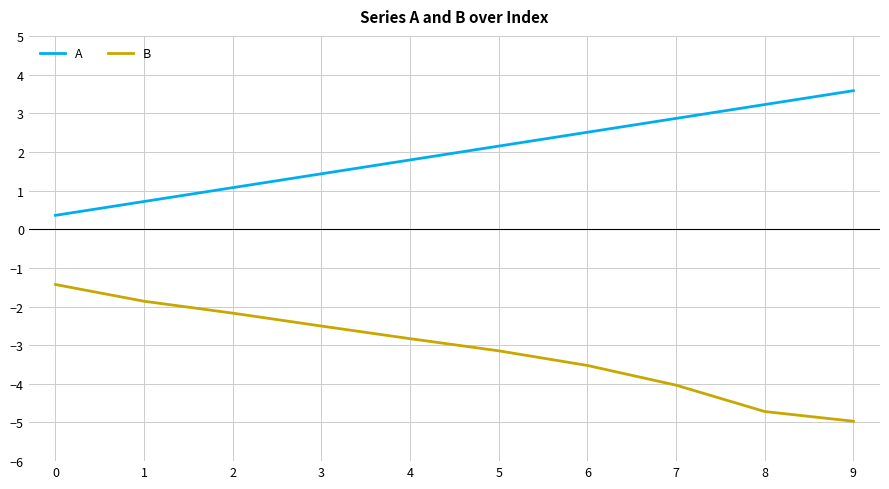

True or false: B and A intersect in this chart.

False